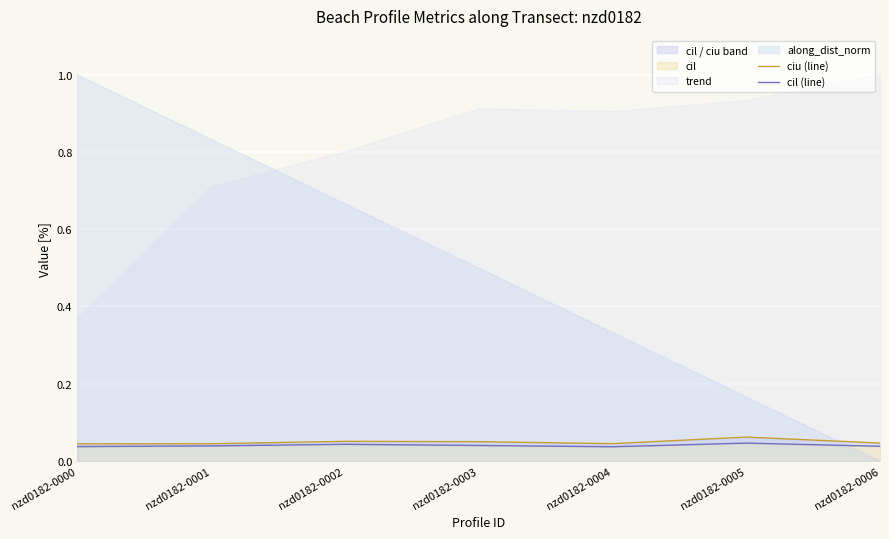

Where is the first local minimum for ciu (line)?

nzd0182-0004